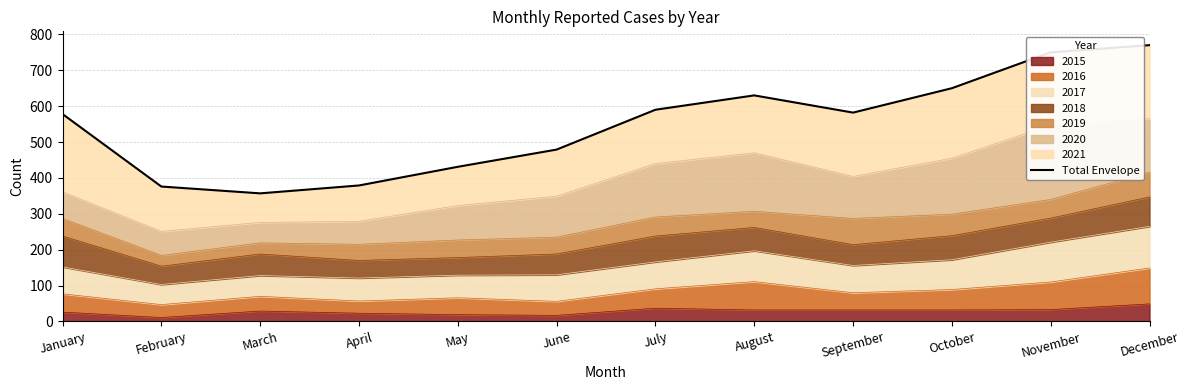

Does the chart have visible grid lines?

Yes